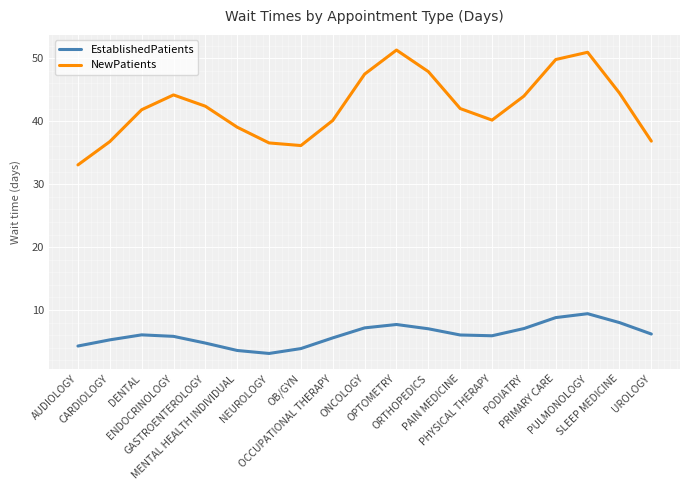

True or false: EstablishedPatients and NewPatients intersect in this chart.

False